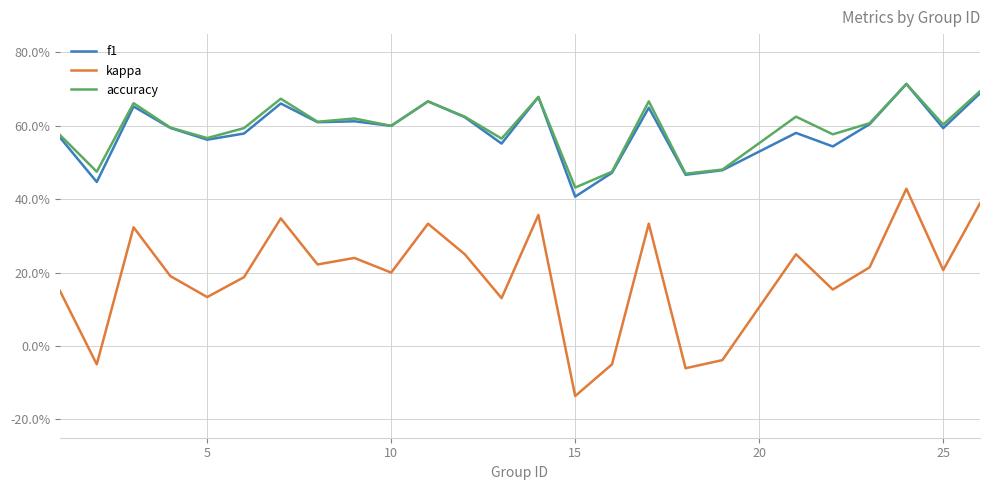

What are all the series names shown in the legend?

f1, kappa, accuracy